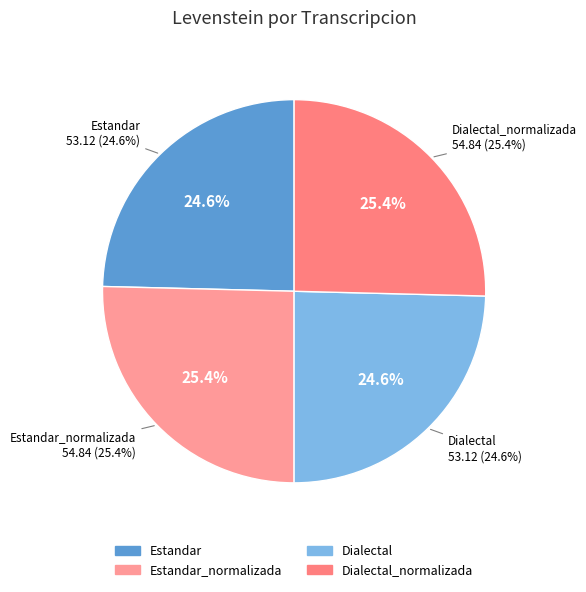

Which slice is the largest?

Estandar_normalizada